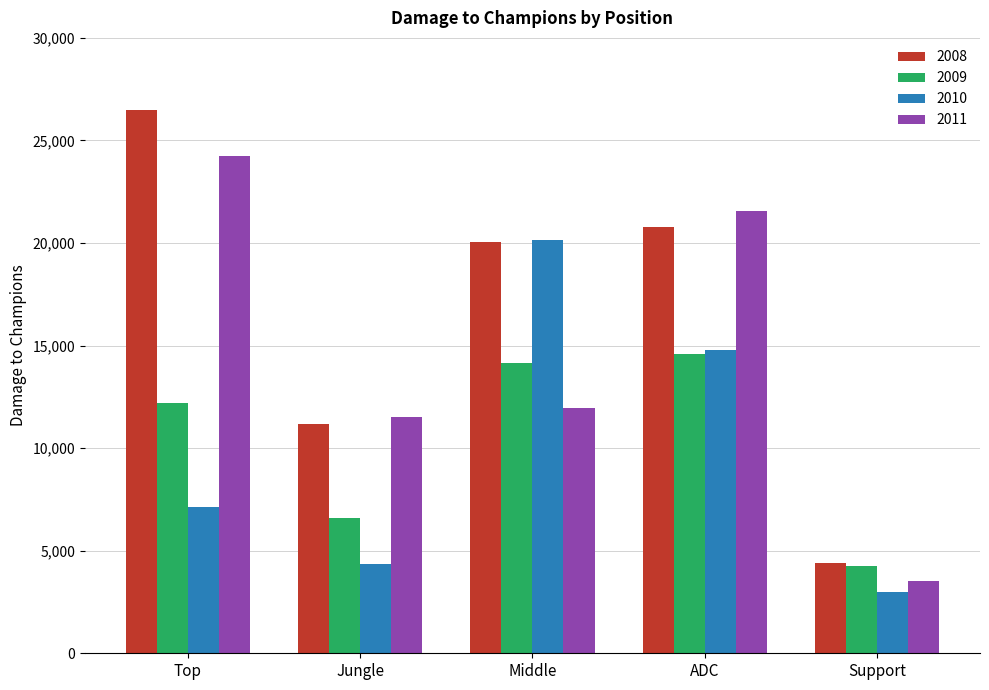

Between ADC and Support, which series saw the biggest shift?

2011